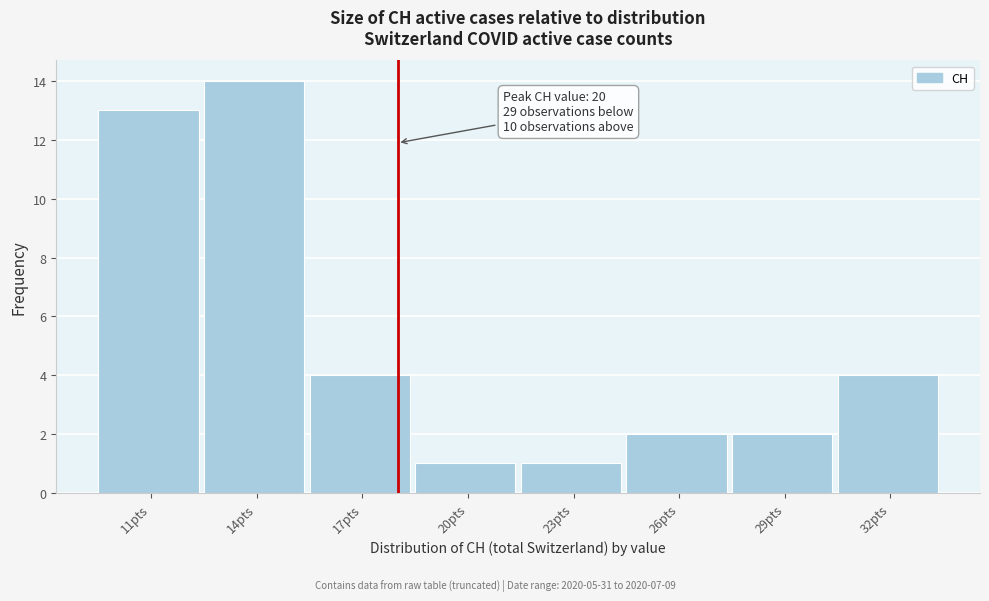

Reading left to right, transcribe all the data shown in this chart.

13	14	4	1	1	2	2	4